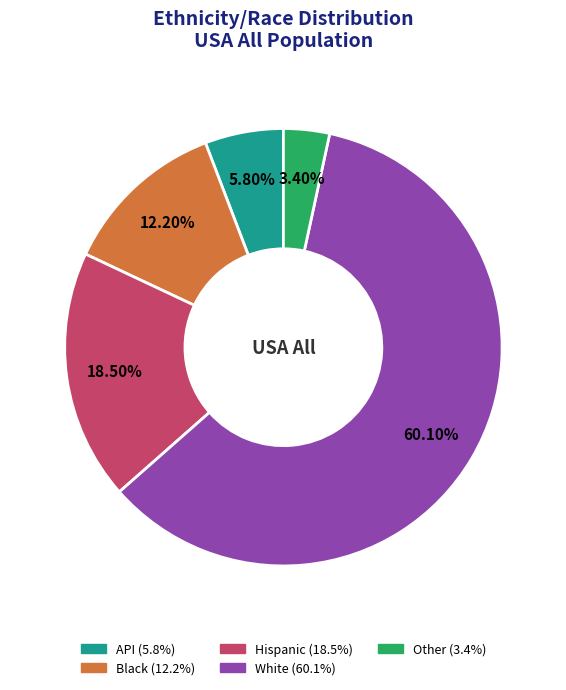

What is the largest slice in the pie chart?

White